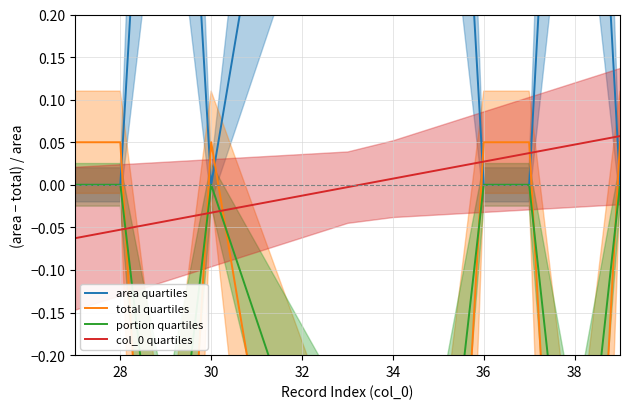

True or false: col_0 quartiles has a value of 0.1 at 38.

False